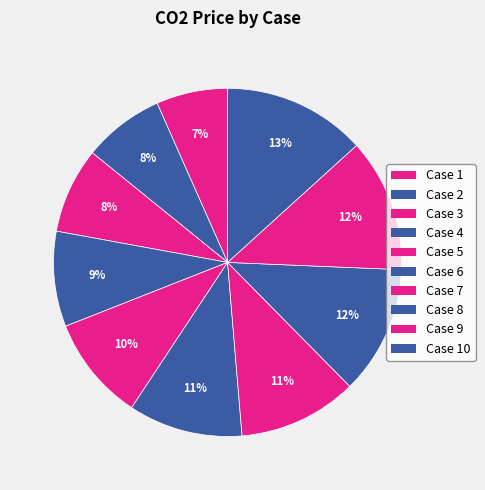

Rank the categories by value from lowest to highest.

1, 2, 3, 4, 5, 6, 7, 8, 9, 10